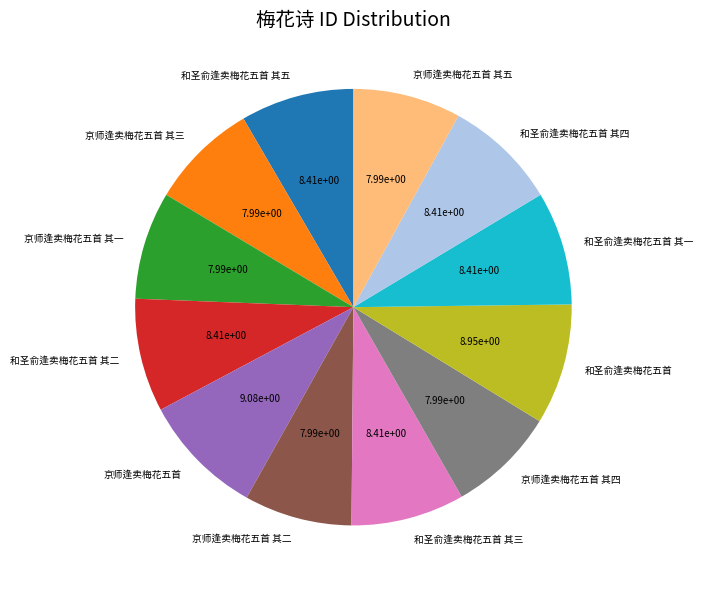

The 京师逢卖梅花五首 其四 slice represents 8% of the pie. True or false?

True